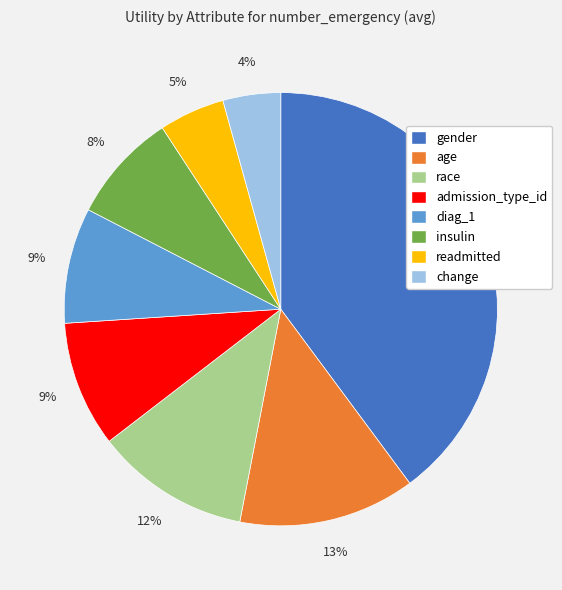

True or false: race accounts for 12% of the total.

True